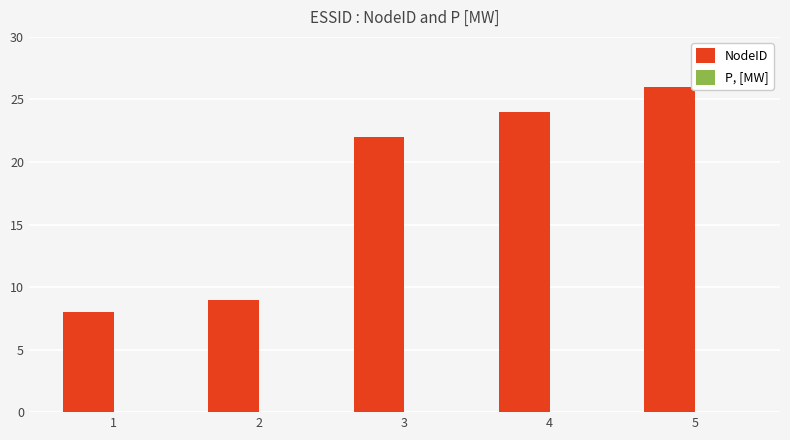

How many bars are there in total?

5